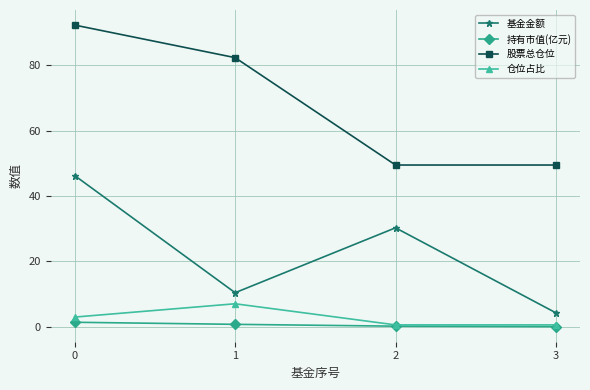

What is the highest value of the 仓位占比 series?

7.0